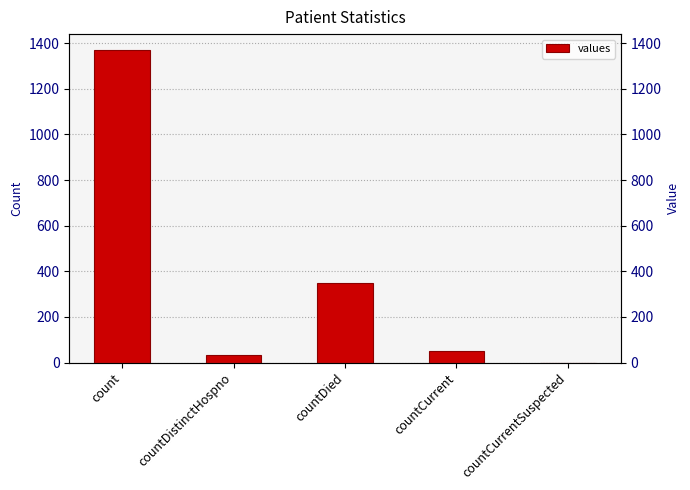

Which label corresponds to the smallest value in the chart?

countCurrentSuspected